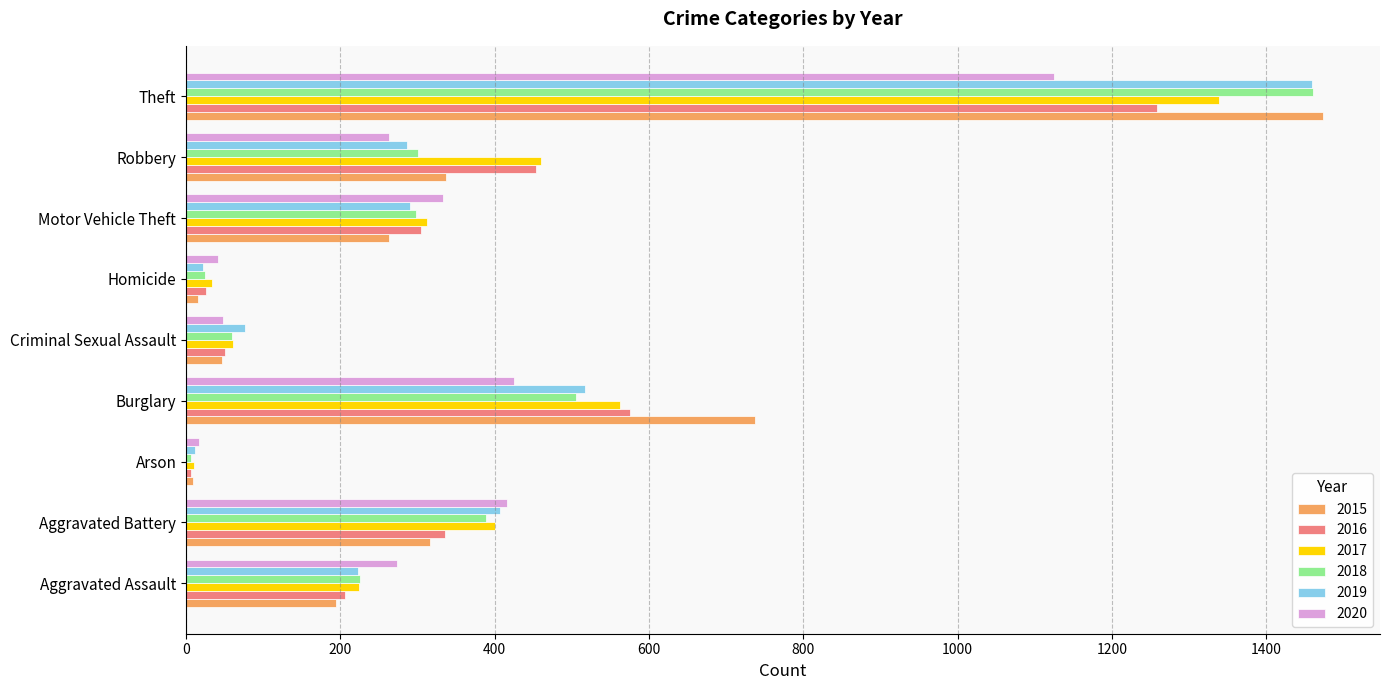

Which series has the largest range (max minus min)?

2015